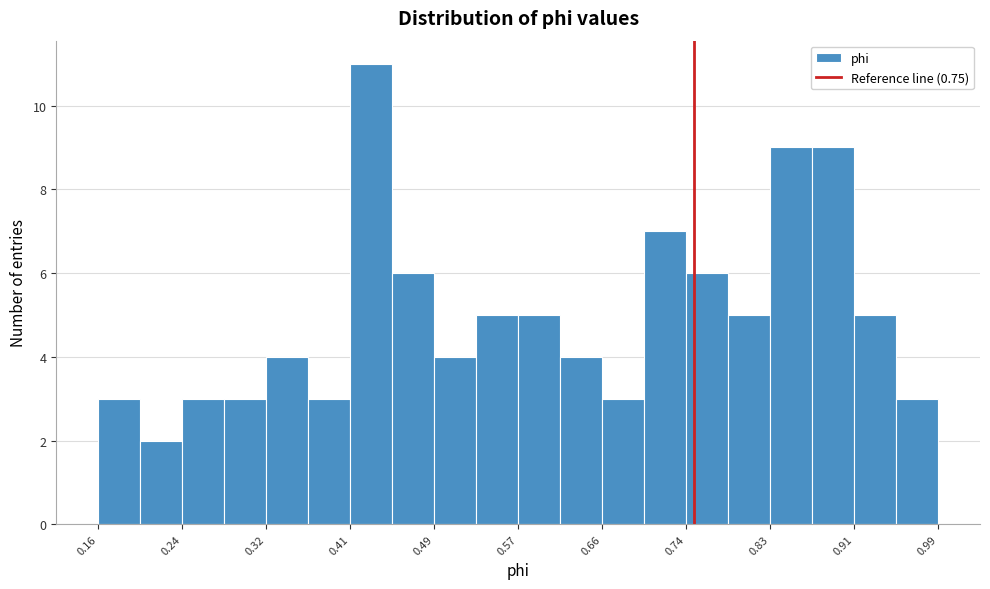

Which range on the x-axis has the tallest bar?

0.41 to 0.45